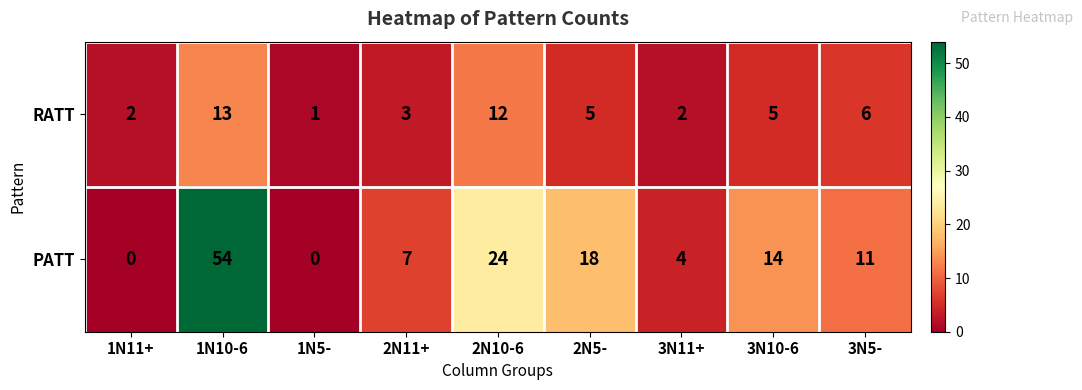

Where does the RATT series first go above 5?

1N10-6